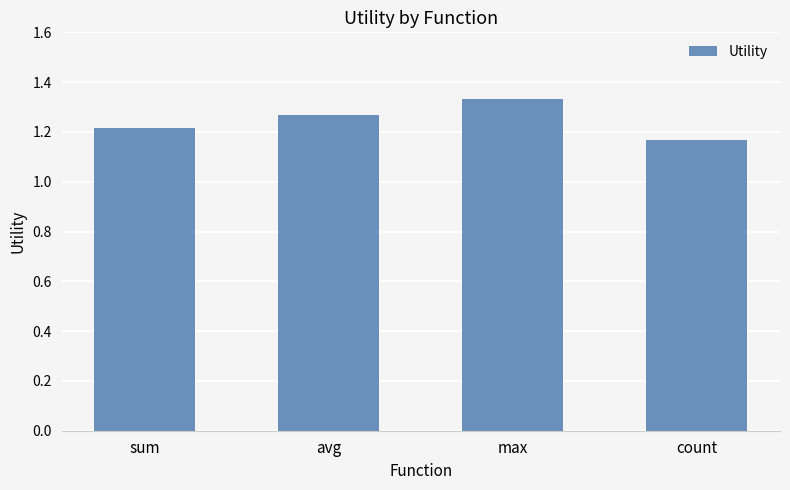

What is the sum of the values at count and avg?

2.4